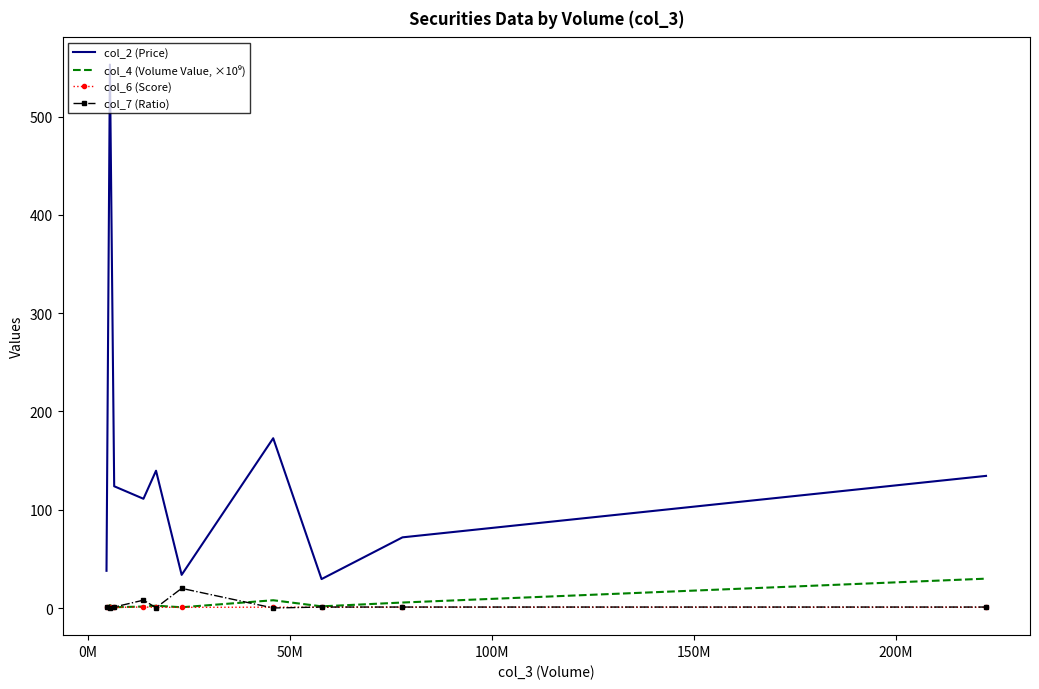

What is the maximum value for col_7 (Ratio)?

20.0